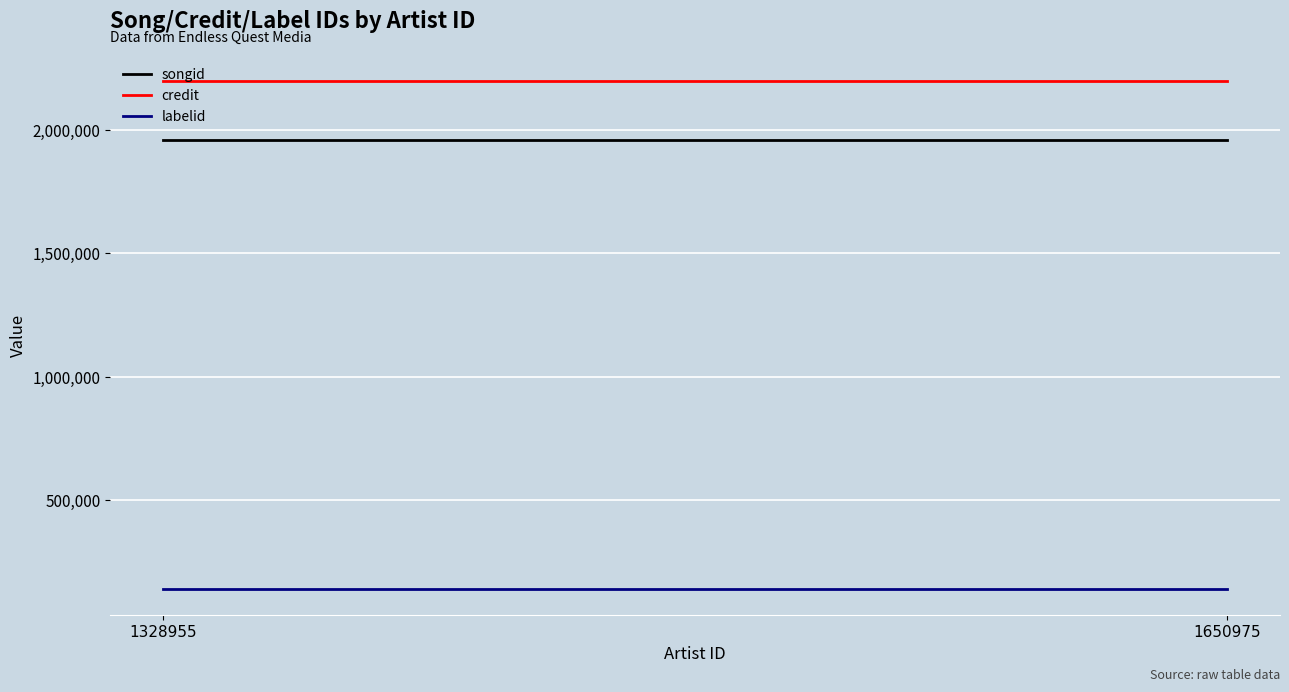

The songid series shows 1959521 at 1650975. True or false?

True